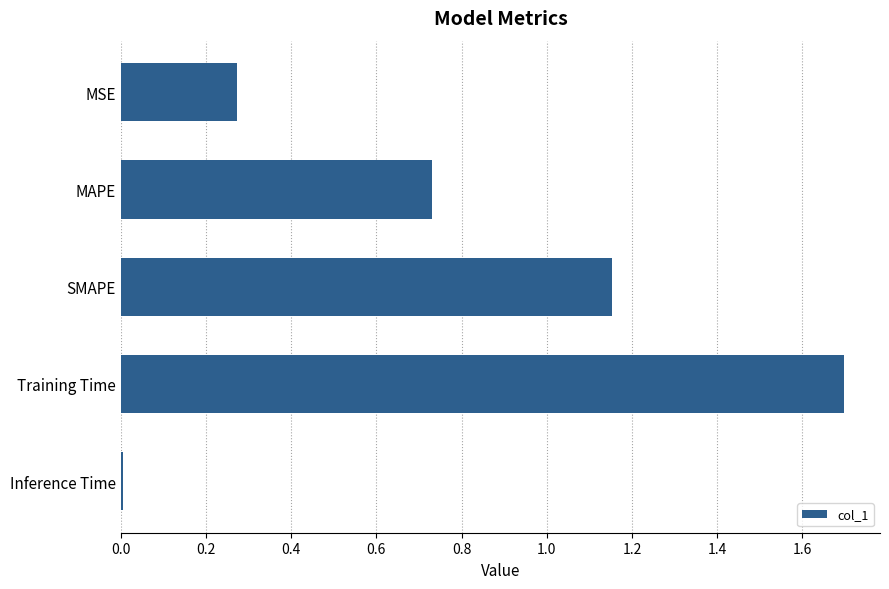

Are the bars grouped side by side (vs. stacked)?

No